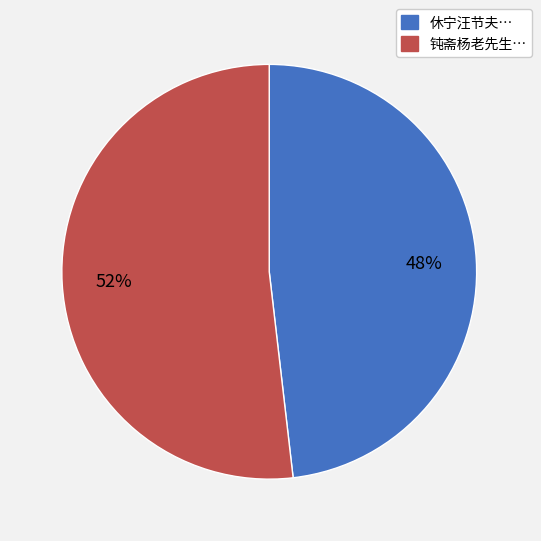

Is there a majority slice in this chart?

Yes